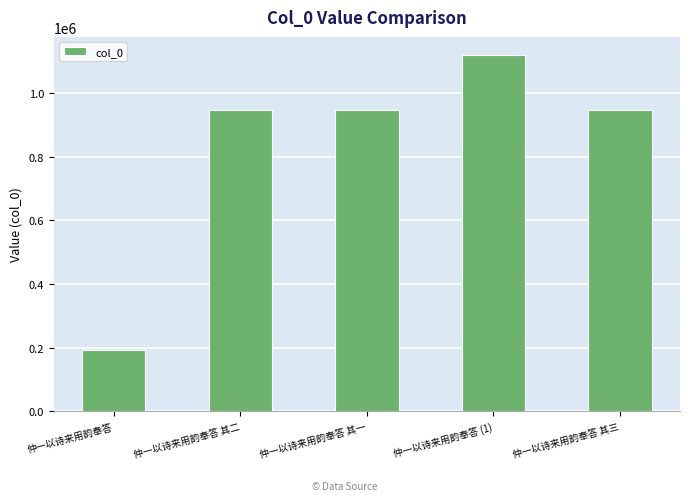

What is the value of the 1st bar from the left?

191810